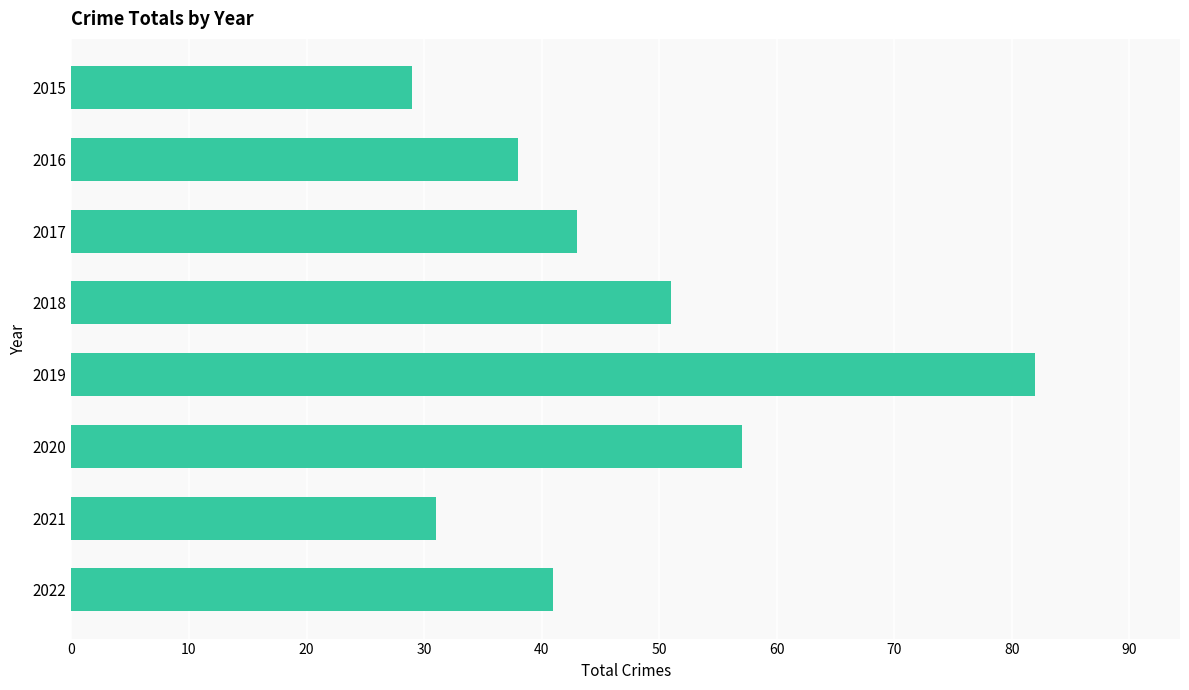

At which category does the chart reach its minimum across all series?

2015